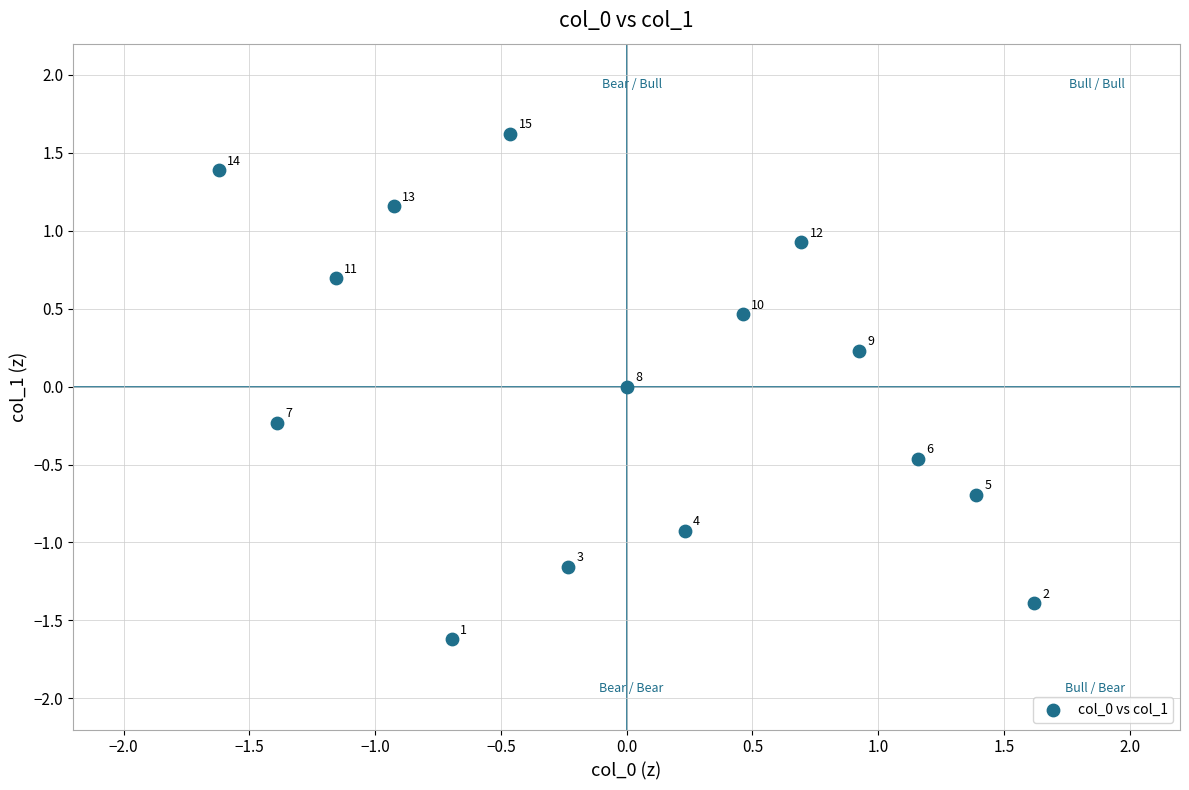

What is the range of X values (max minus min)?

3.2